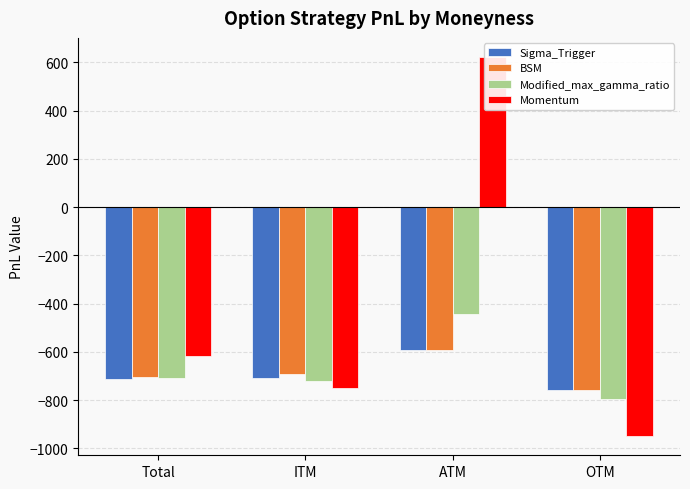

How many data points in Momentum are less than -619?

3